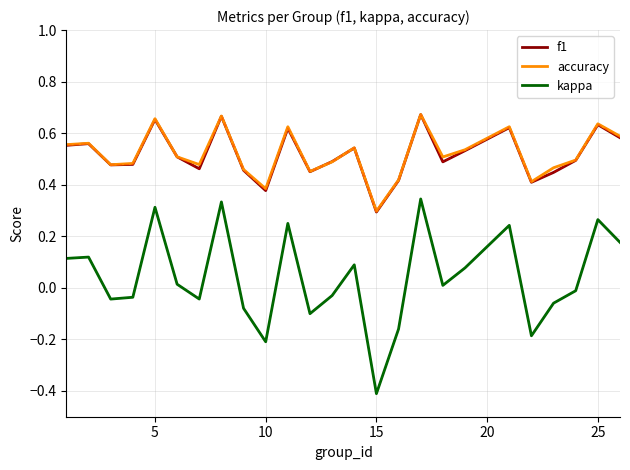

True or false: kappa and accuracy intersect in this chart.

False